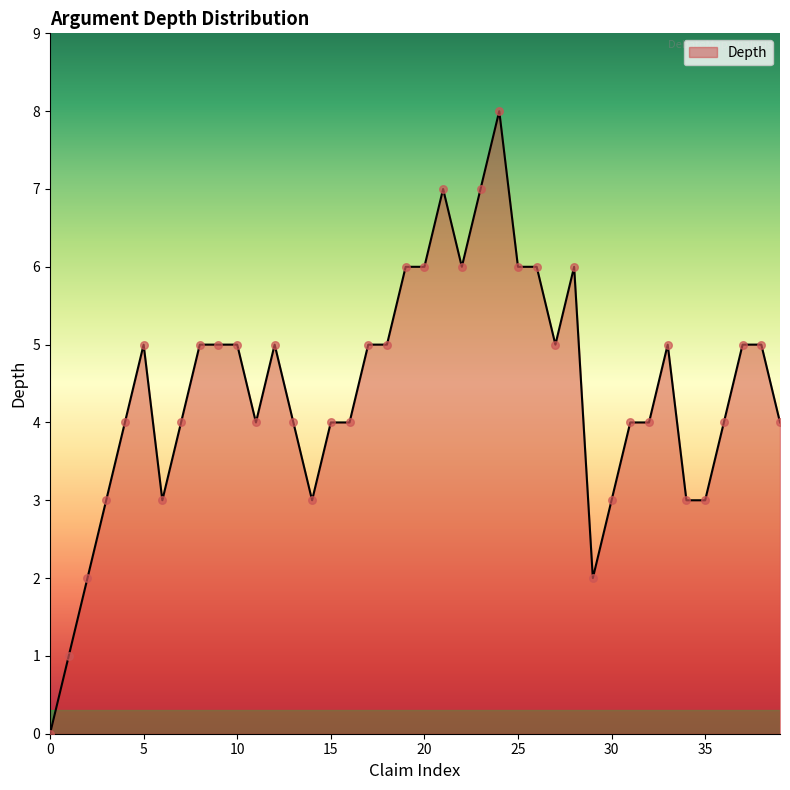

What is the maximum value shown in the chart?

8